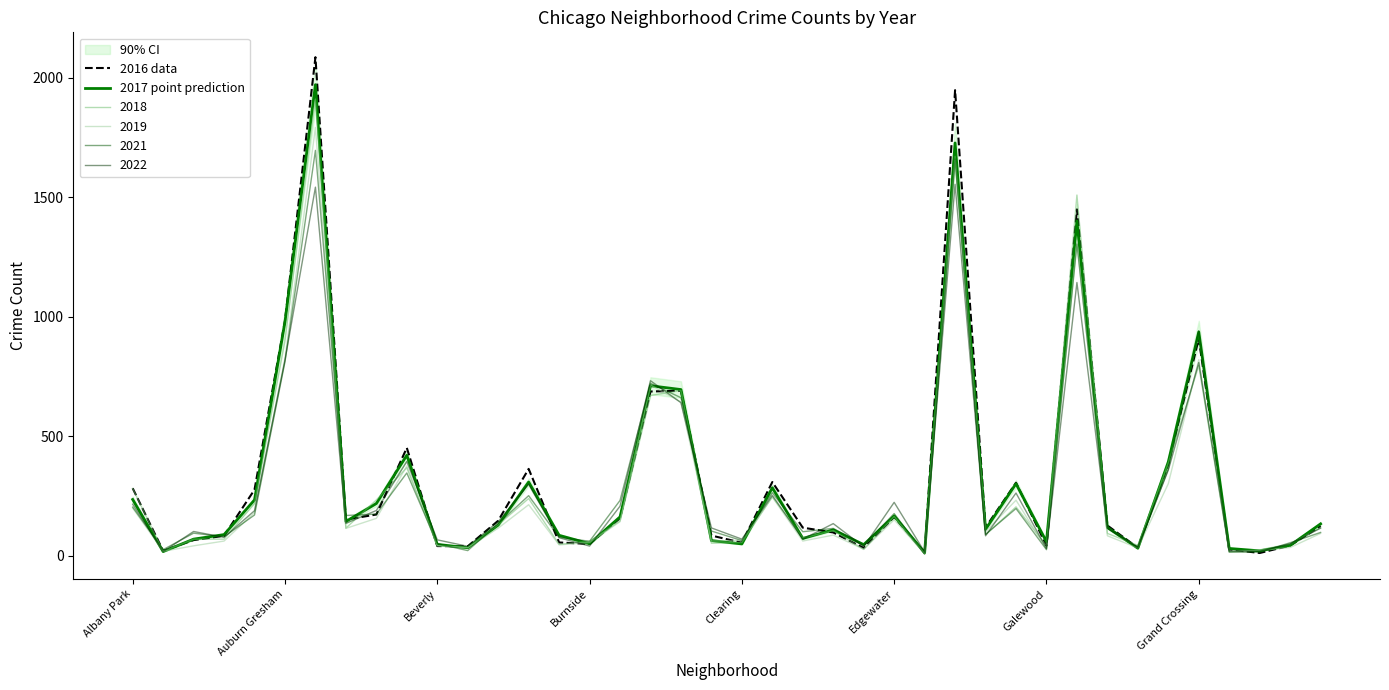

What is the minimum value for 2016 data?

11